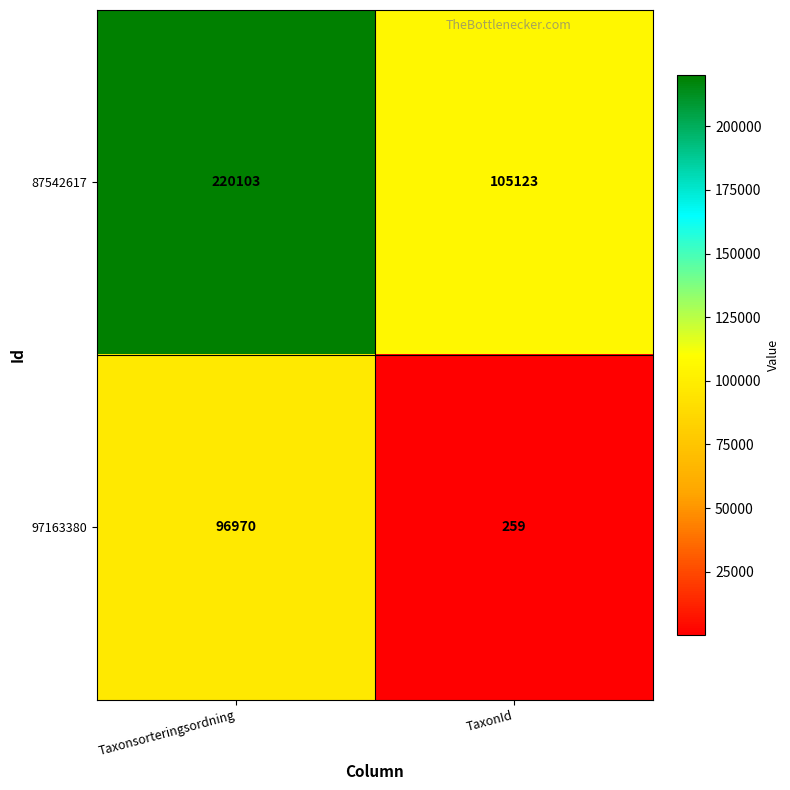

What is the sum of all 97163380 values?

97229